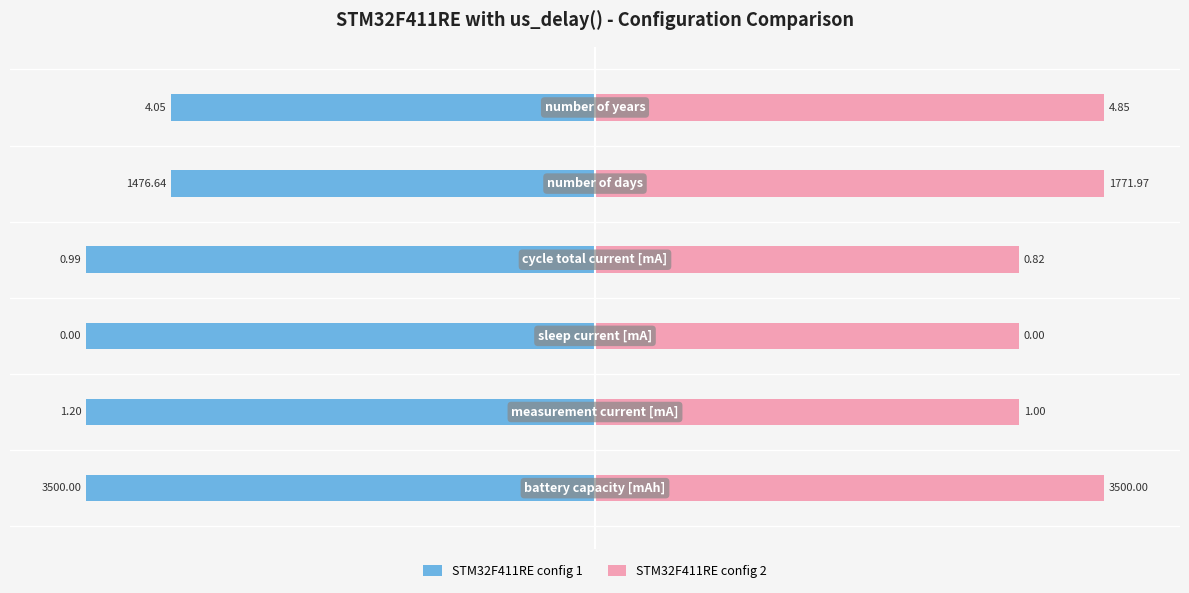

Are the bars grouped side by side (vs. stacked)?

Yes